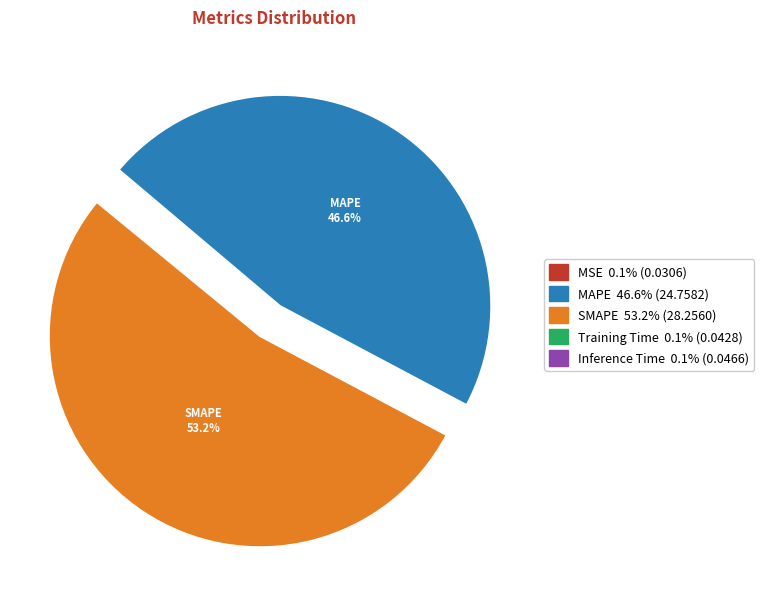

Is there any slice that represents more than half of the pie?

Yes